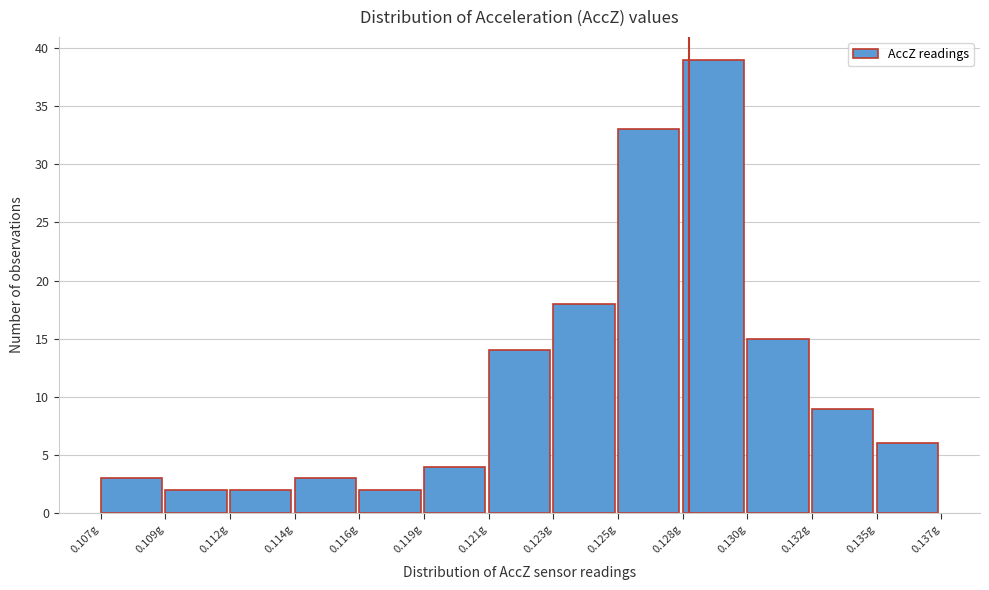

Reading left to right, transcribe all the data shown in this chart.

3	2	2	3	2	4	14	18	33	39	15	9	6